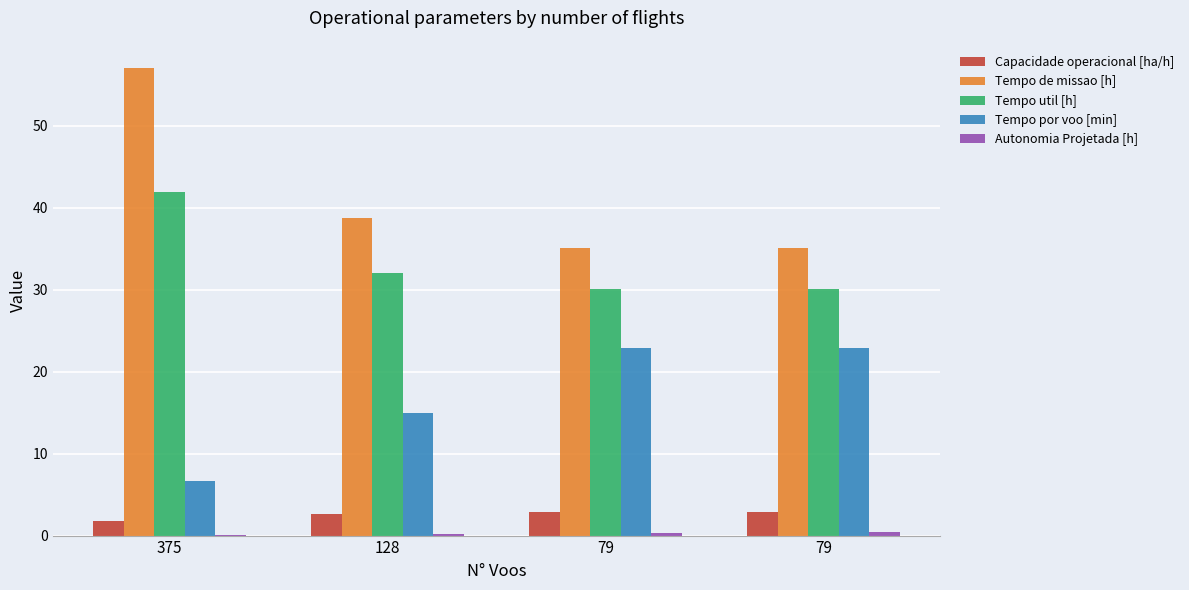

What is the sum of all Tempo de missao [h] values?

165.9